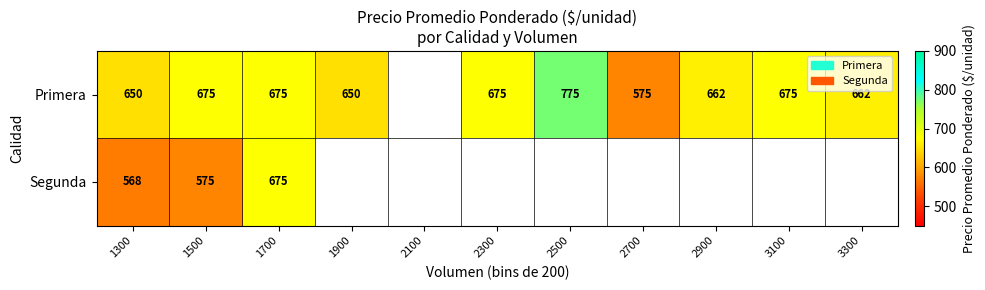

Is the value of Segunda at 1300 greater than the value of Primera at 1900?

No